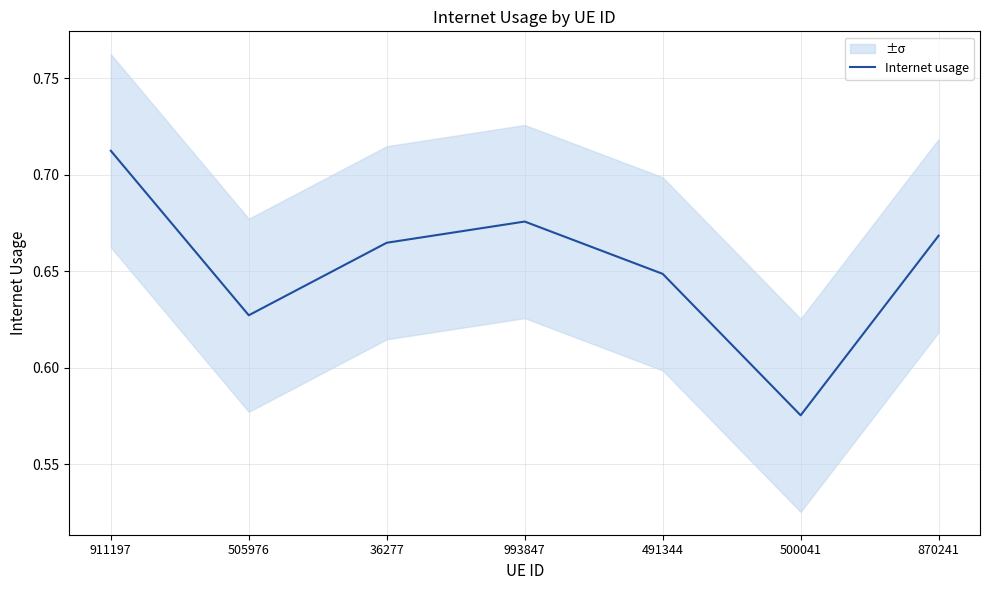

Is this an area chart (filled region under the line)?

No